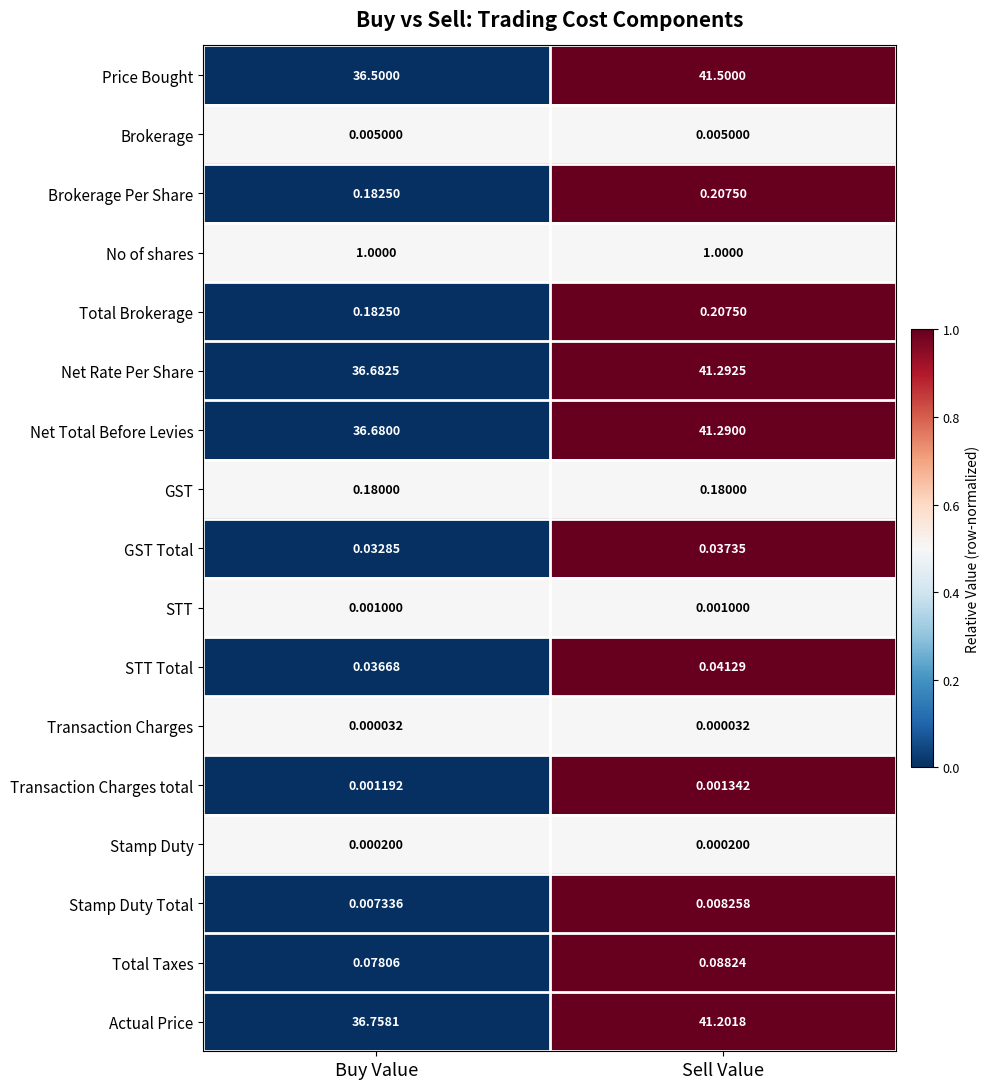

What is the greatest value displayed?

41.5